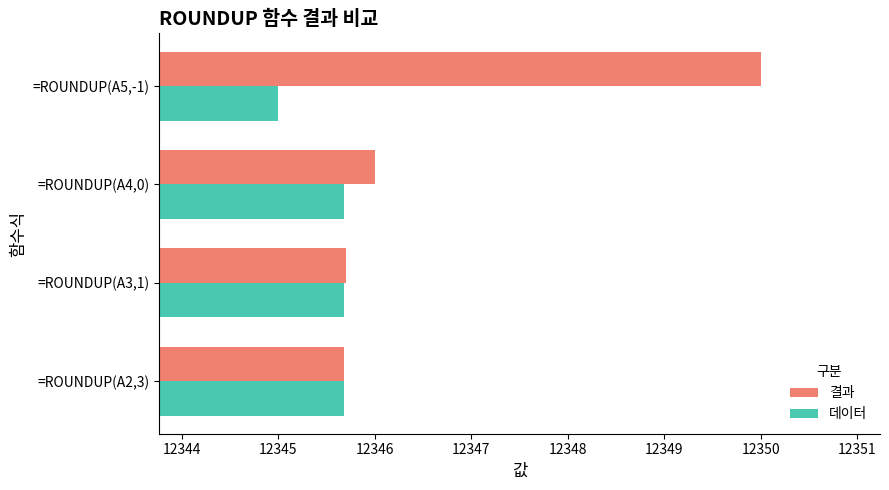

Which series has the widest spread of values?

결과